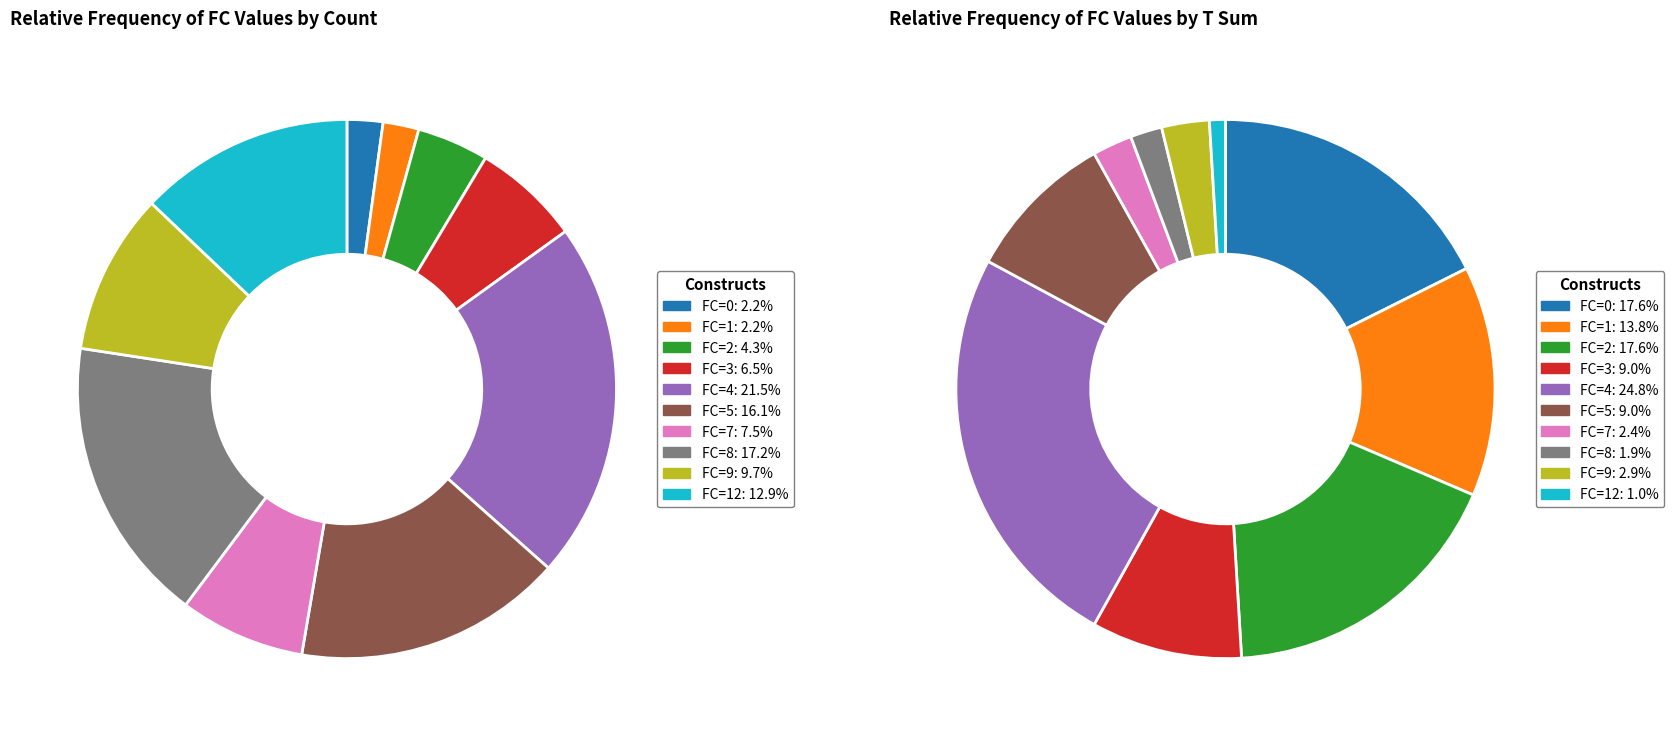

What is the largest slice in the pie chart?

FC=4